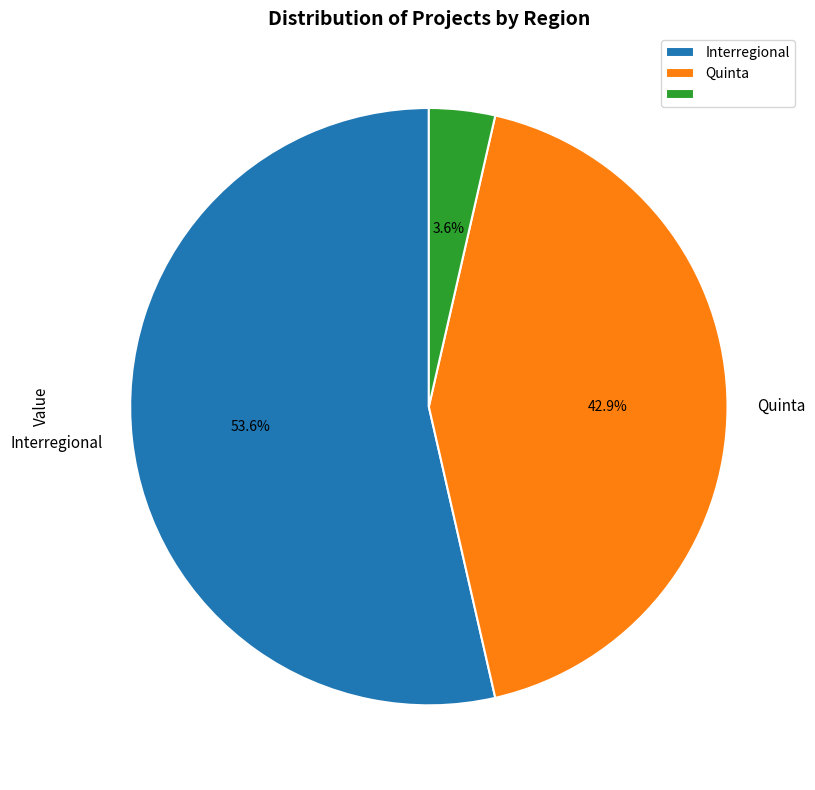

Is there any slice that represents more than half of the pie?

Yes